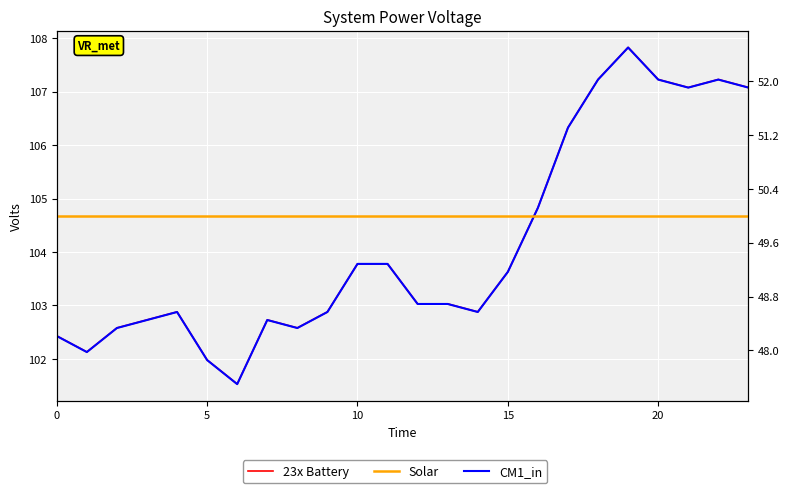

True or false: Solar has a value of 50.0 at 6.

True